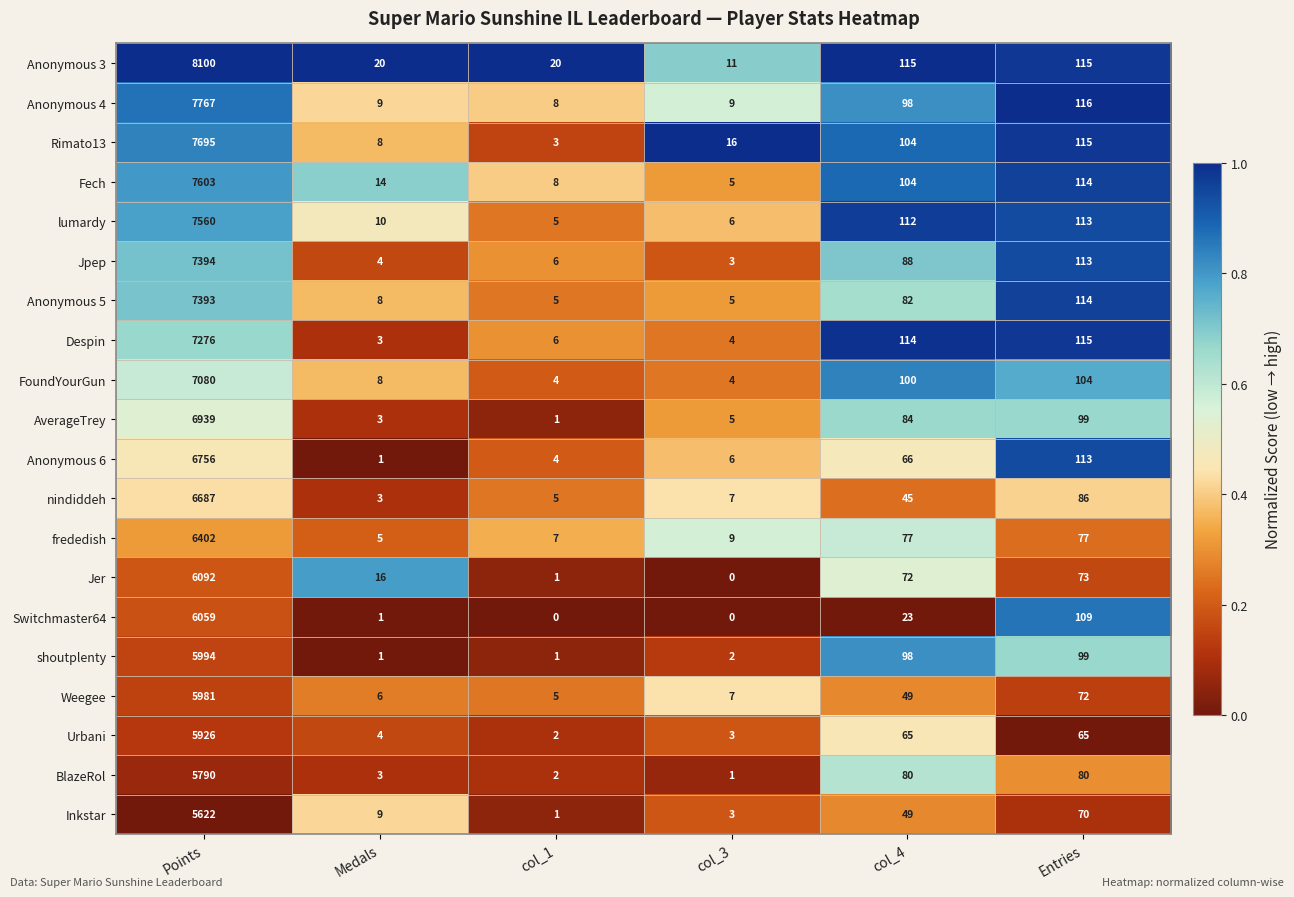

Which series has the widest spread of values?

Anonymous 3